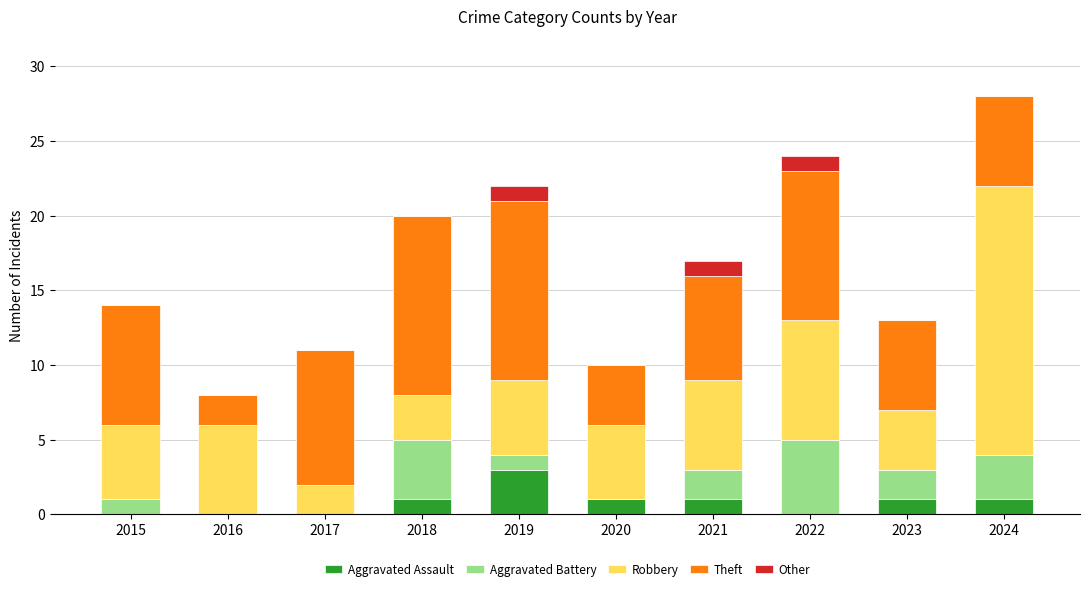

At which category is the sum across all series the highest?

2024